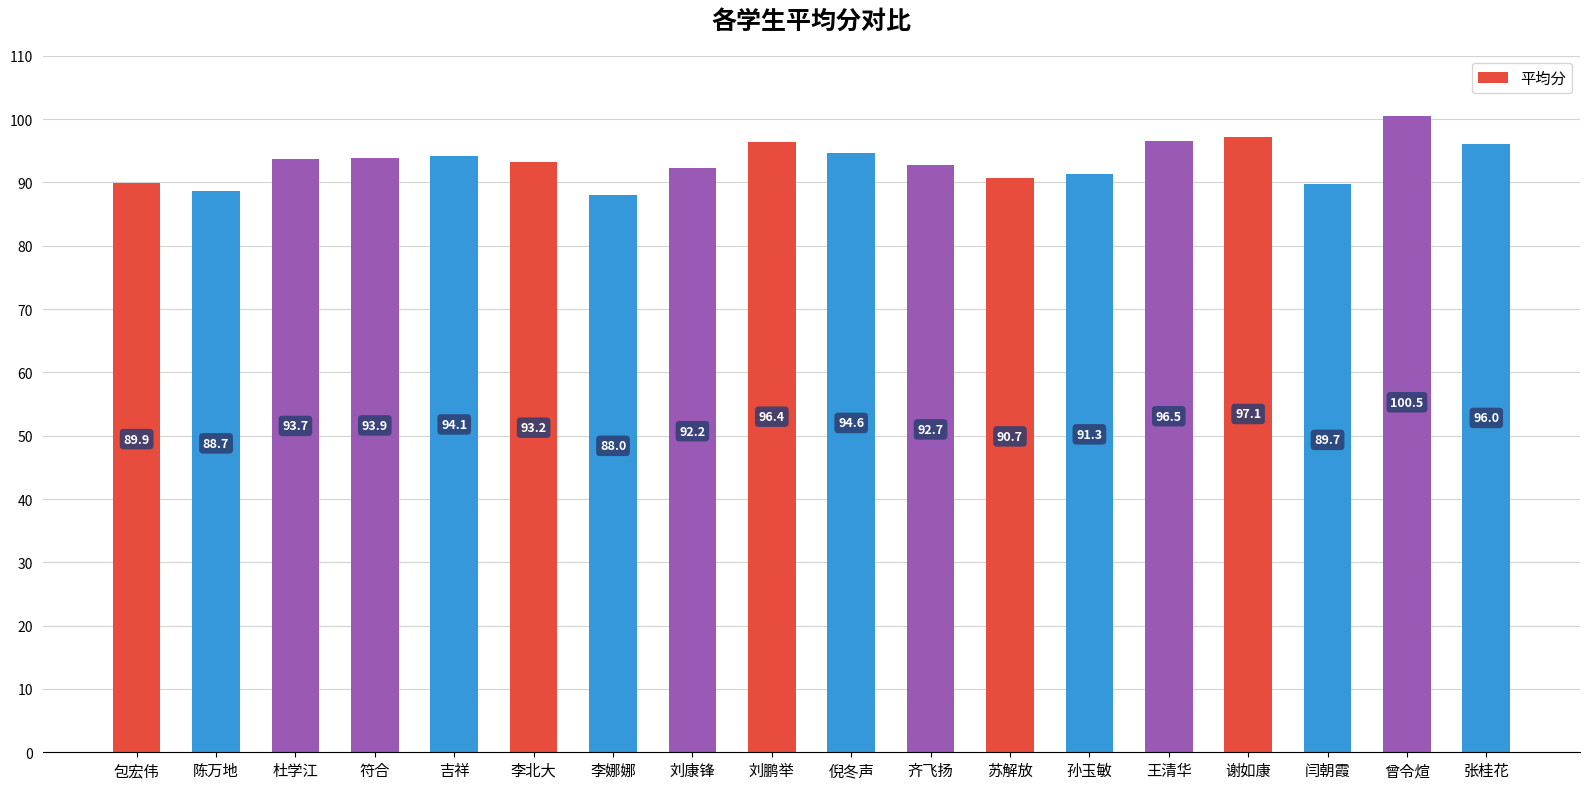

What is the value of the 1st bar from the left?

89.9